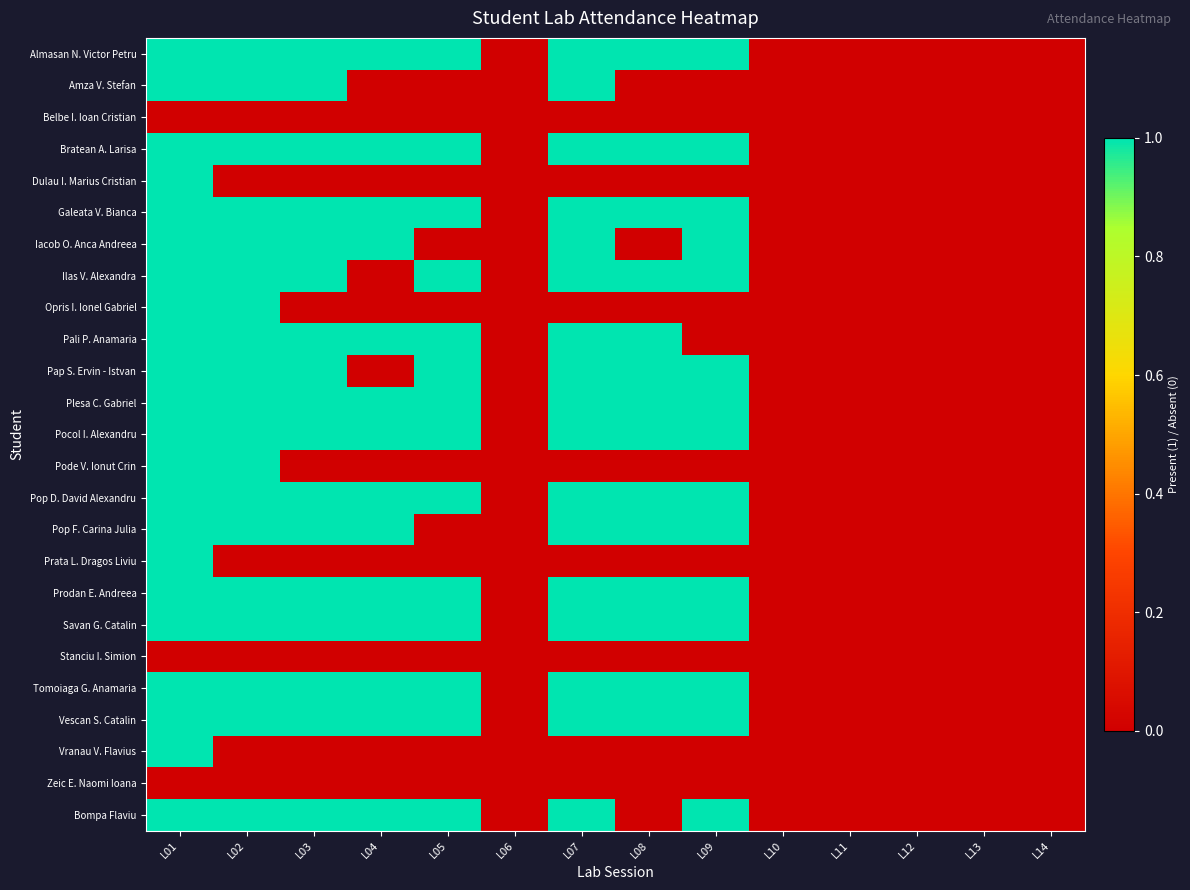

Rank the series at L06 from highest to lowest value.

Almasan N. Victor Petru, Amza V. Stefan, Belbe I. Ioan Cristian, Bratean A. Larisa, Dulau I. Marius Cristian, Galeata V. Bianca, Iacob O. Anca Andreea, Ilas V. Alexandra, Opris I. Ionel Gabriel, Pali P. Anamaria, Pap S. Ervin - Istvan, Plesa C. Gabriel, Pocol I. Alexandru, Pode V. Ionut Crin, Pop D. David Alexandru, Pop F. Carina Julia, Prata L. Dragos Liviu, Prodan E. Andreea, Savan G. Catalin, Stanciu I. Simion, Tomoiaga G. Anamaria, Vescan S. Catalin, Vranau V. Flavius, Zeic E. Naomi Ioana, Bompa Flaviu